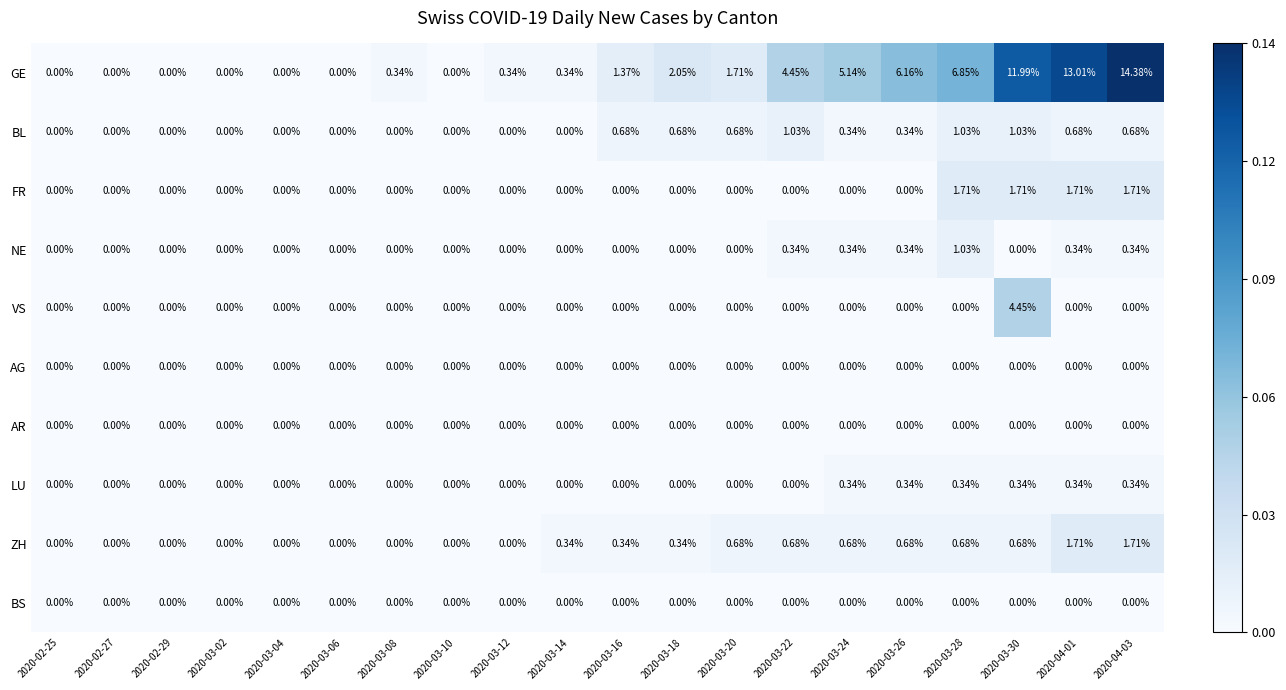

Which series has the largest total across all categories?

GE